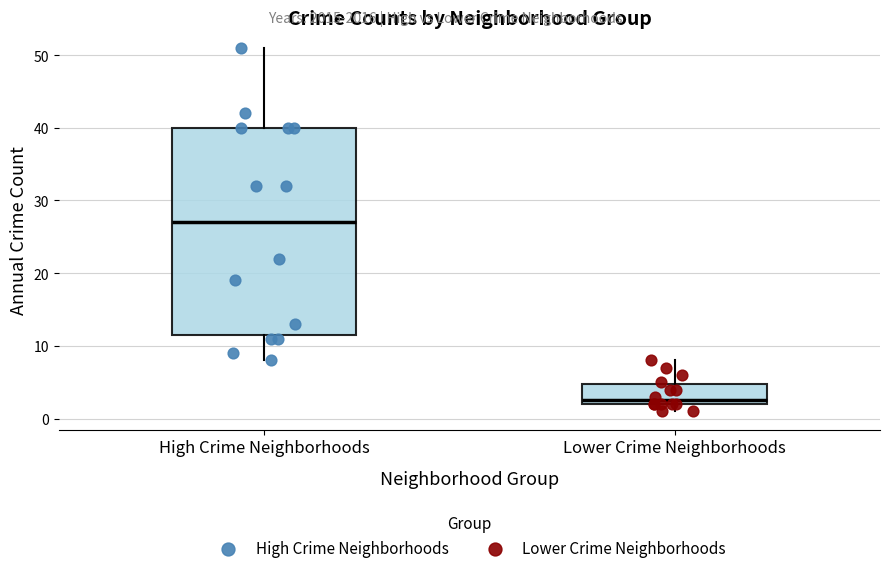

Which box is the tallest, from its lower edge to its upper edge?

High Crime Neighborhoods